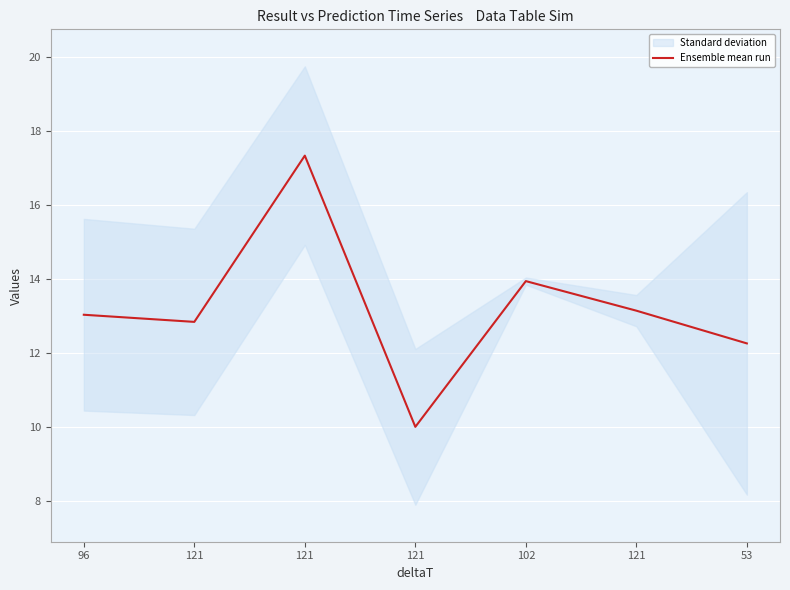

Reading left to right, transcribe all the data shown in this chart.

96=13.0	121=12.8	121=17.3	121=10.0	102=14.0	121=13.2	53=12.3